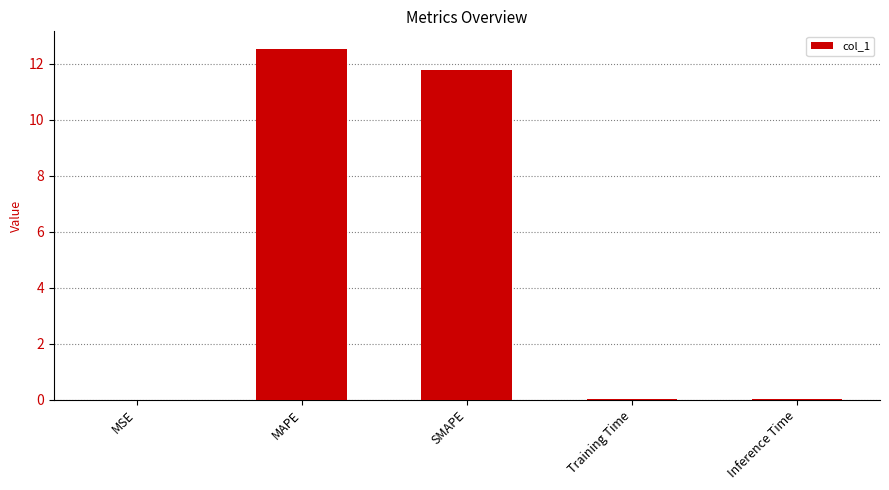

Between MSE and MAPE, which is larger?

MAPE